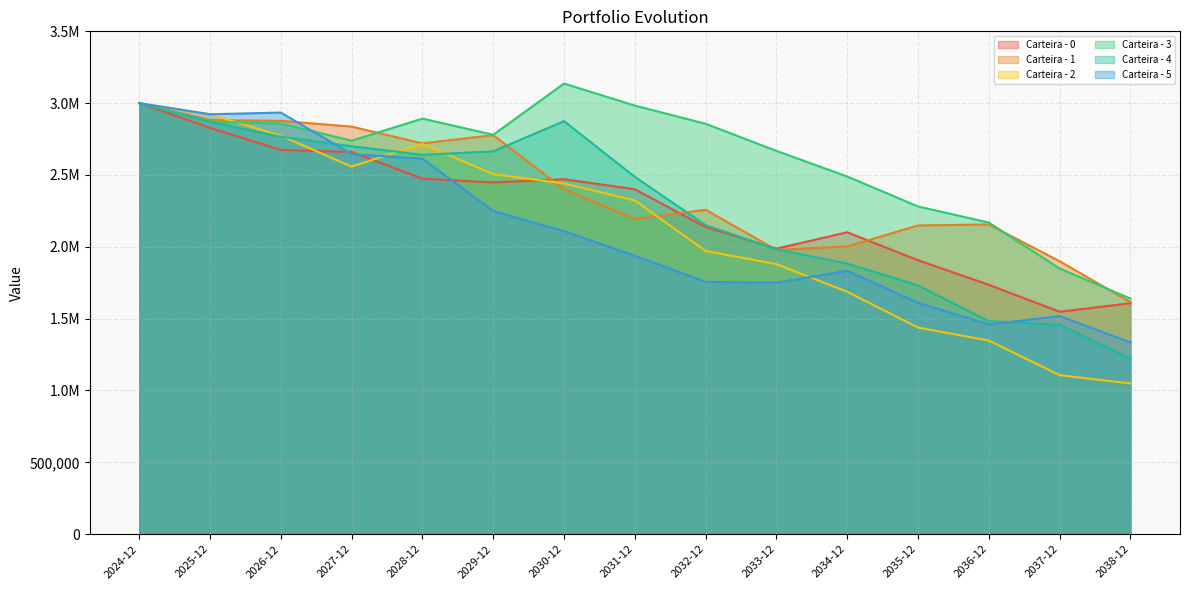

What is the difference between the Carteira - 3 values at 2024-12 and 2037-12?

1151217.2